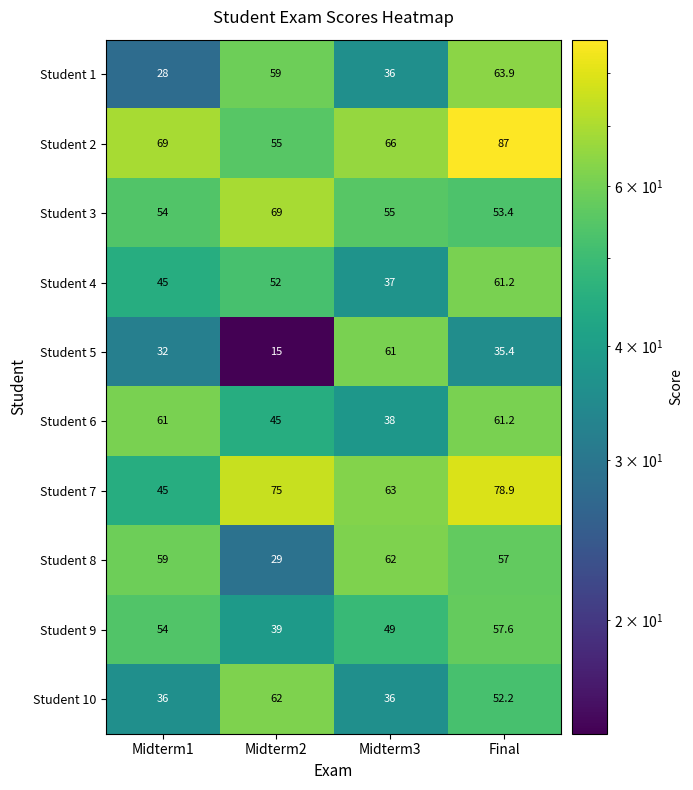

What is the difference between the Student 6 values at Final and Midterm2?

16.2